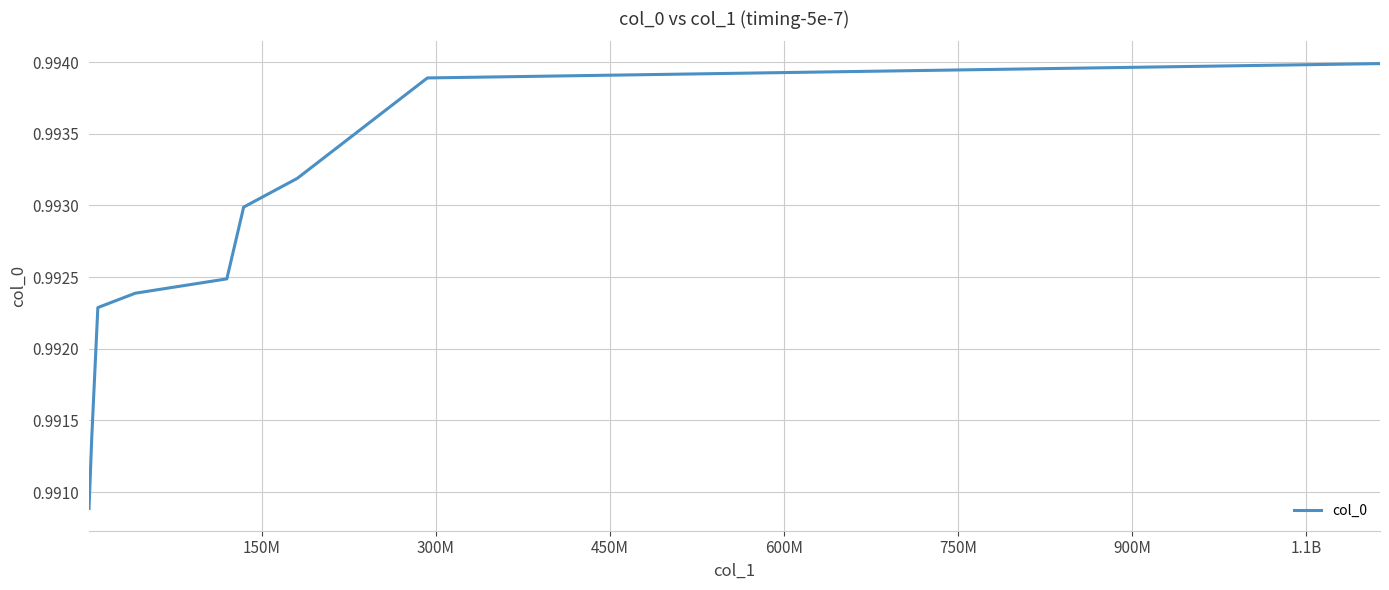

Does the chart have visible grid lines?

Yes